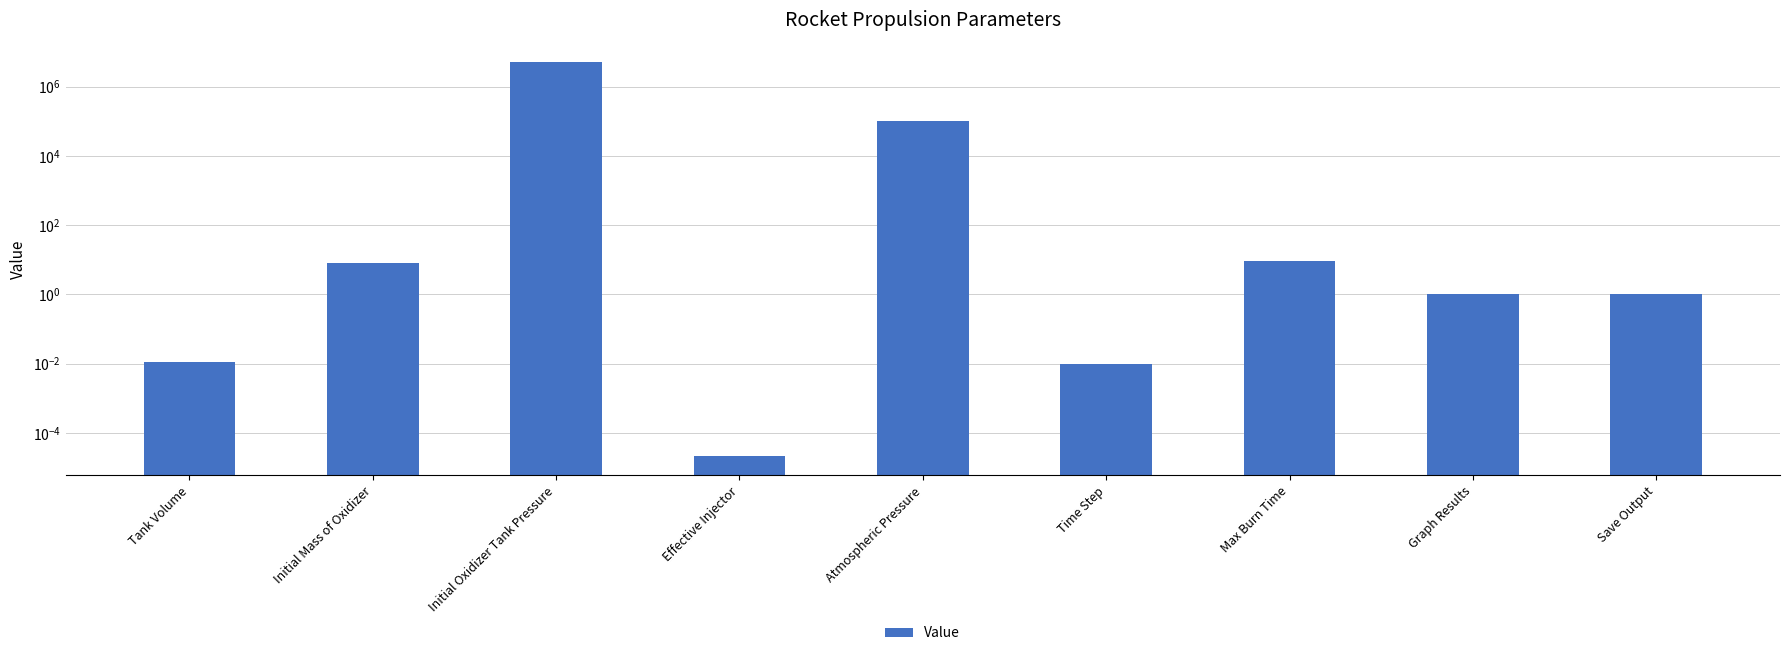

What is the greatest value displayed?

4999000.0